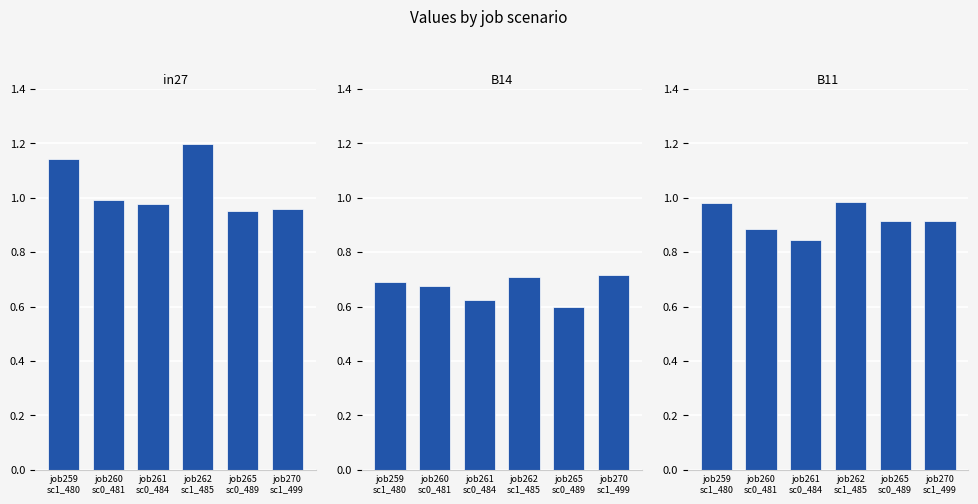

Between job260
sc0_481 and job270
sc1_499, which series saw the biggest shift?

B14